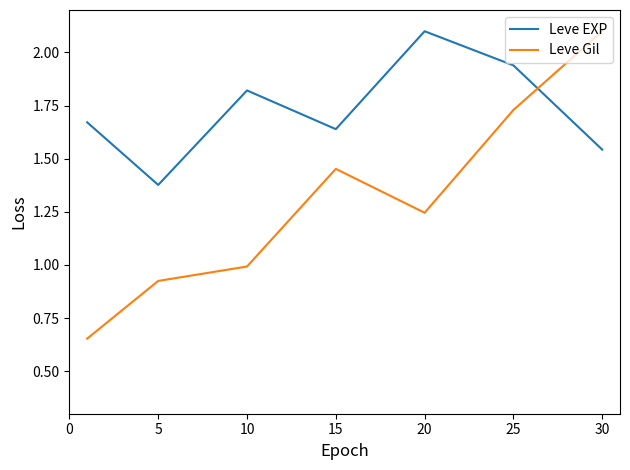

Which series ends up on top after the final intersection of Leve EXP and Leve Gil?

Leve Gil